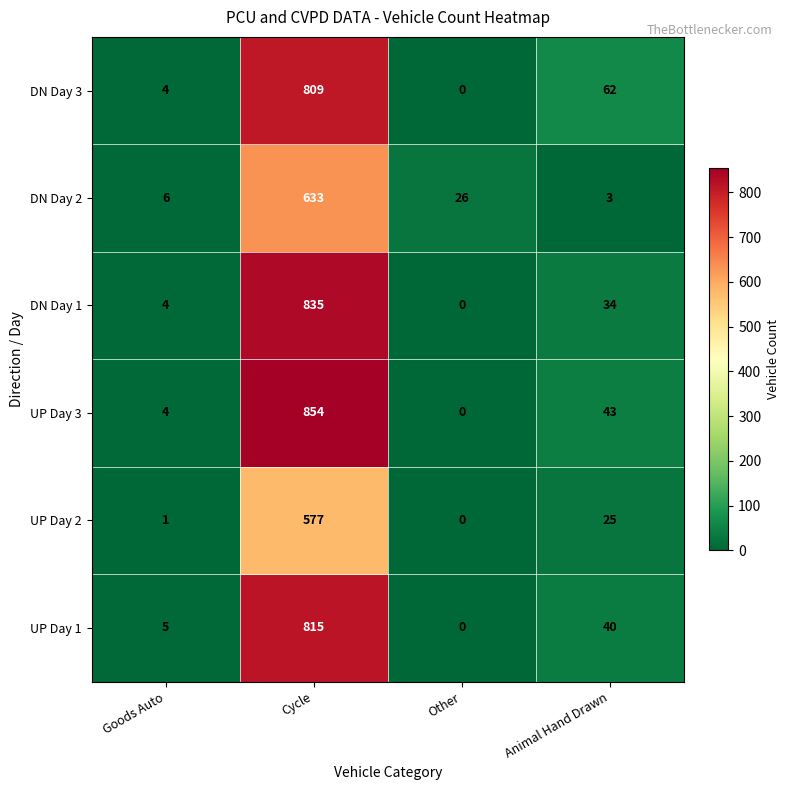

At how many categories does at least one series exceed 173?

1